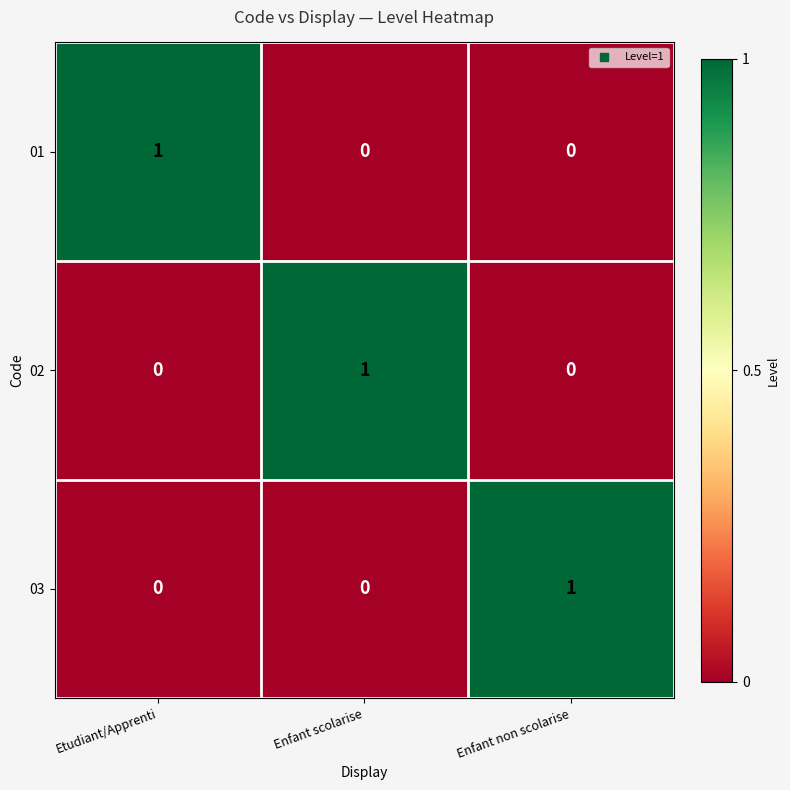

At how many categories does at least one series exceed 0?

3